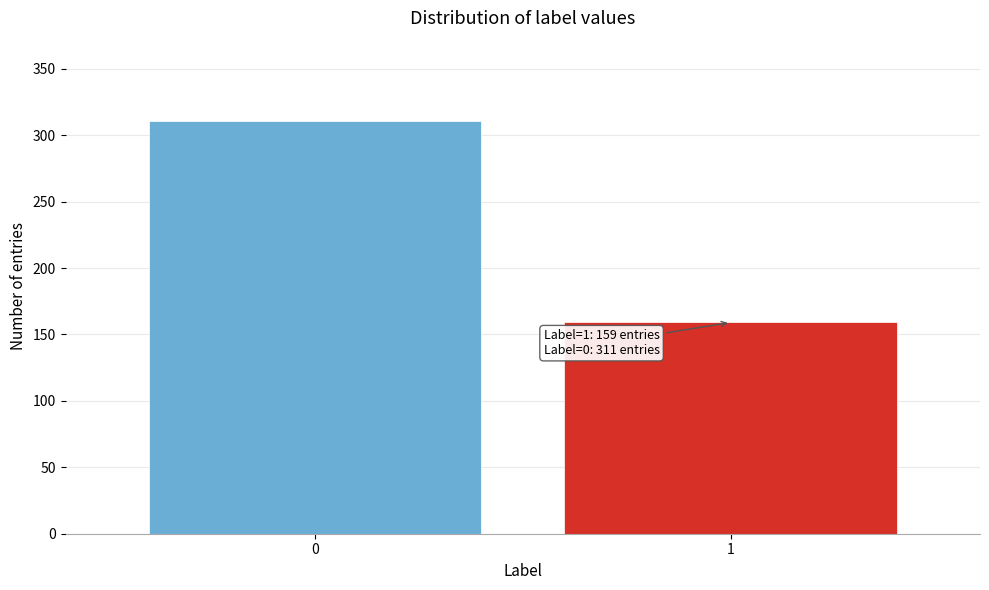

Reading right to left, extract all data points from this chart.

1=159	0=311